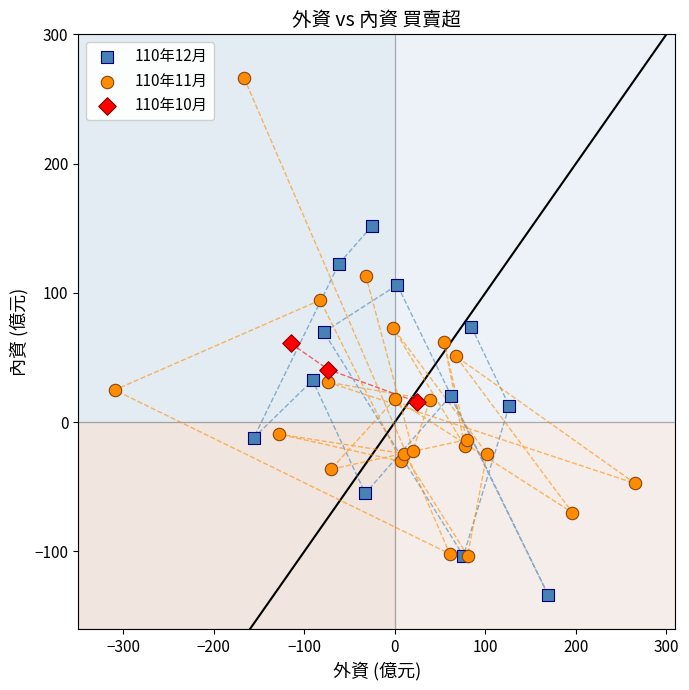

Which series has the widest spread of Y values?

110年11月